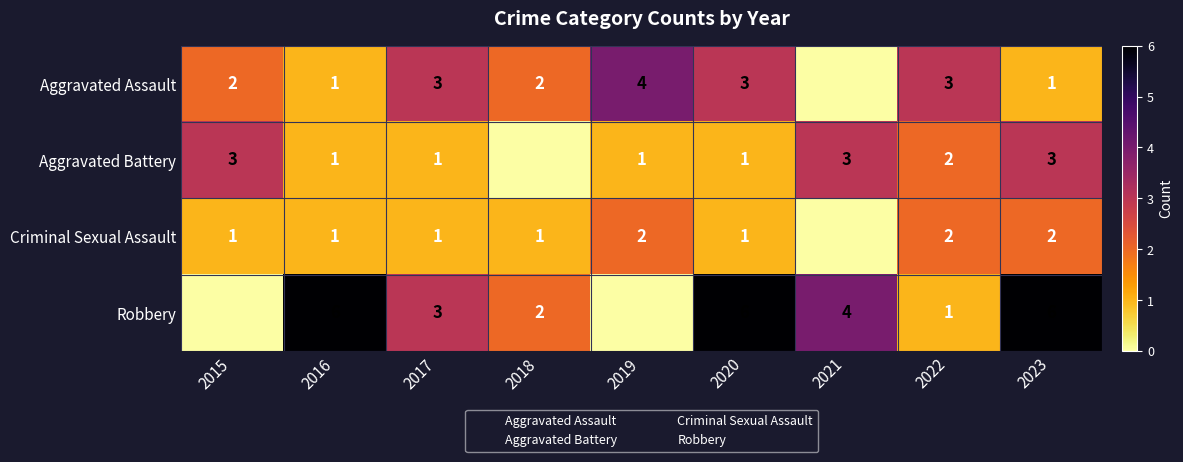

True or false: Aggravated Assault has a value of 1 at 2022.

False